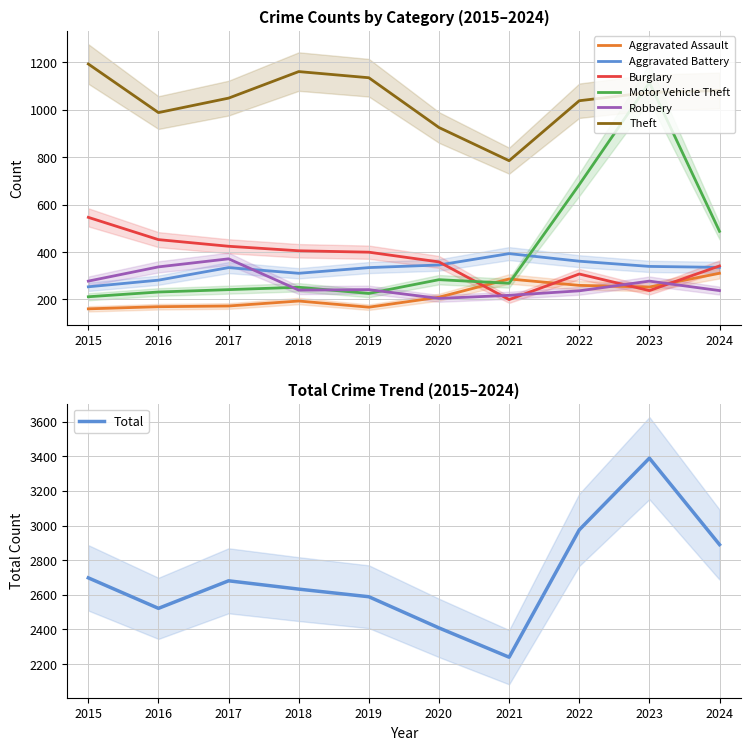

How many intersections are there between Aggravated Assault and Burglary?

4